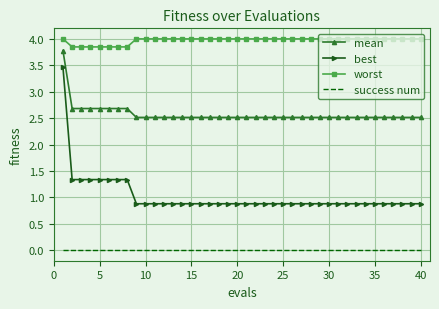

True or false: mean and best cross at least once.

False